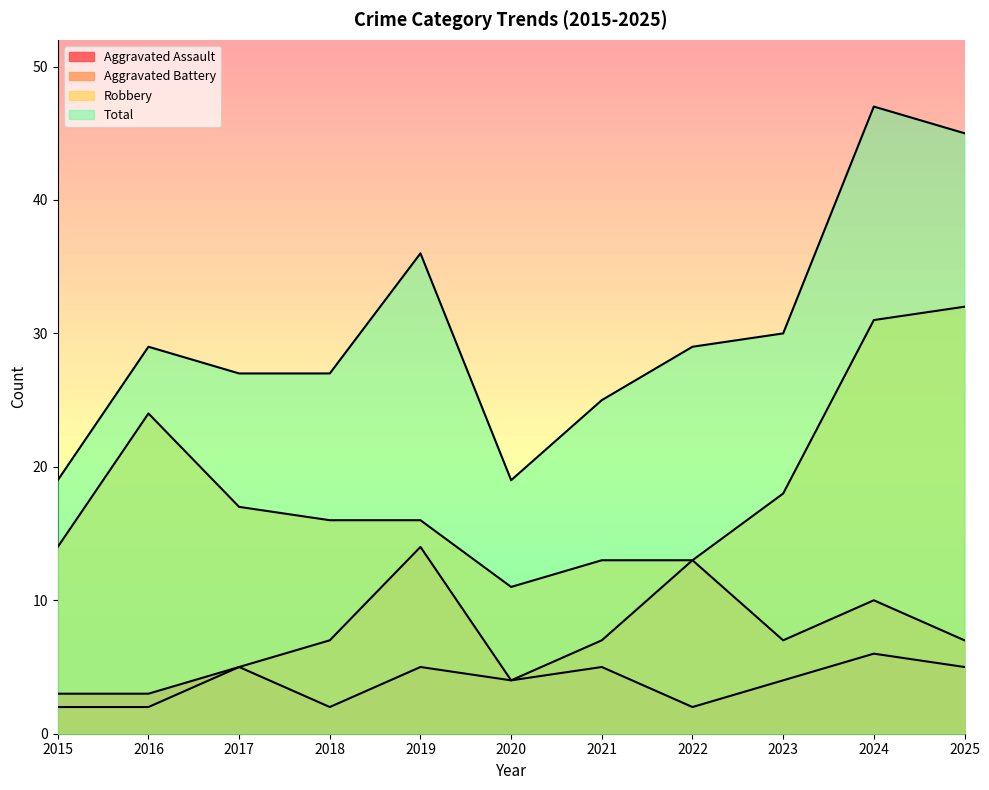

At 2023, list the series in order from largest to smallest.

Total, Robbery, Aggravated Battery, Aggravated Assault